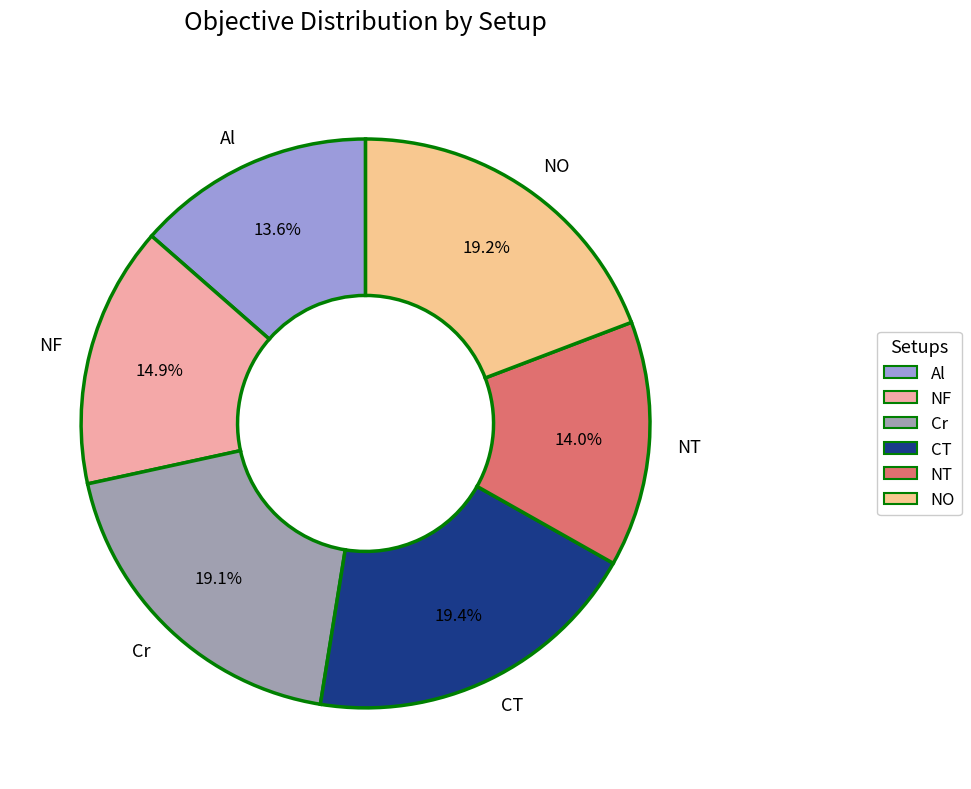

True or false: Cr accounts for 26% of the total.

False